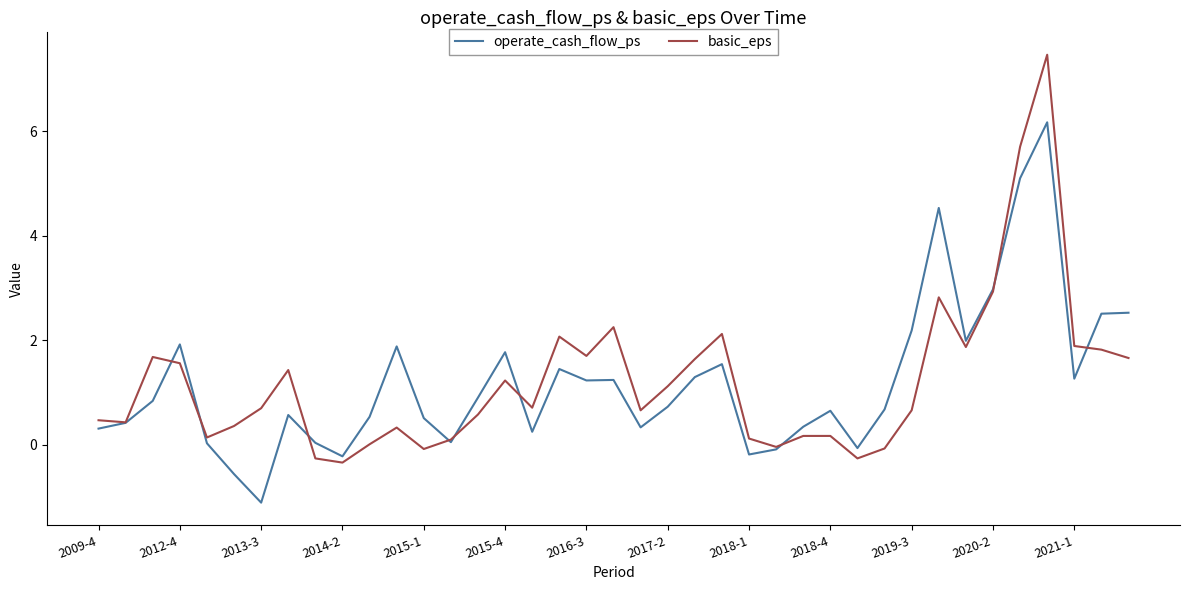

Rank the series by their maximum value, from lowest to highest.

operate_cash_flow_ps, basic_eps